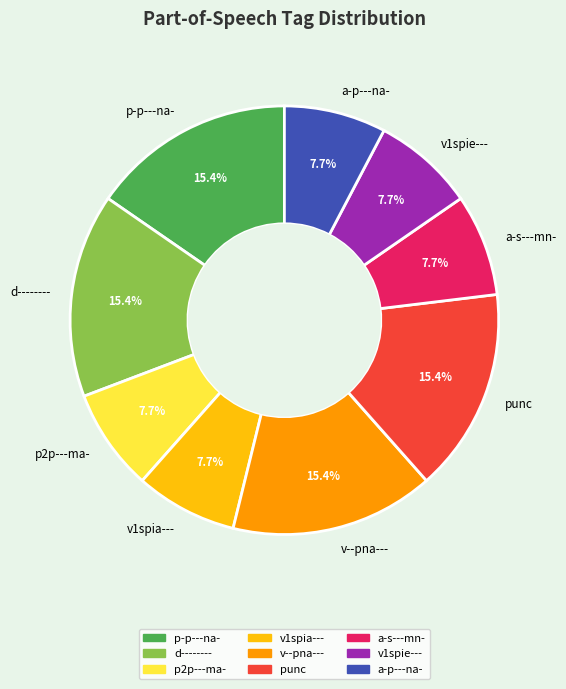

Does a-p---na- account for over 50% of the chart?

No